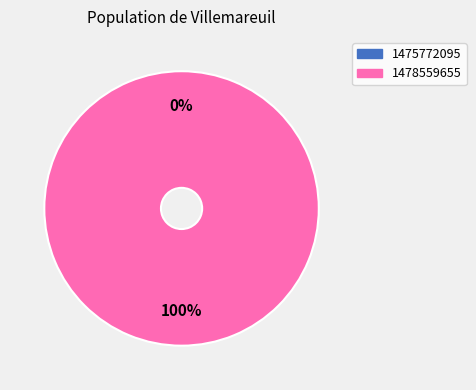

Which category has the biggest portion of the pie?

1478559655